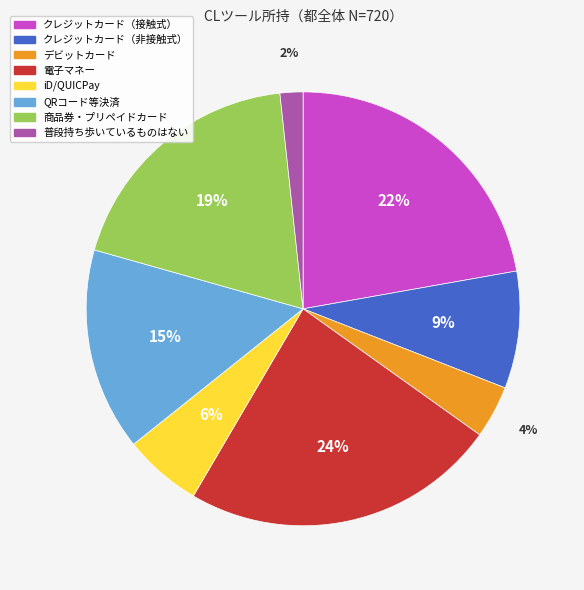

To the nearest percent, what is the average slice percentage?

12%